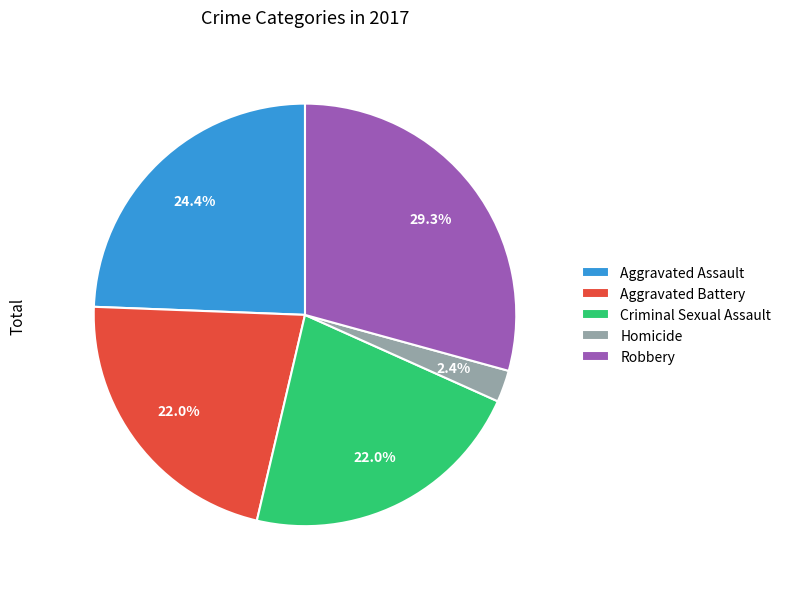

Does Aggravated Assault account for over 50% of the chart?

No